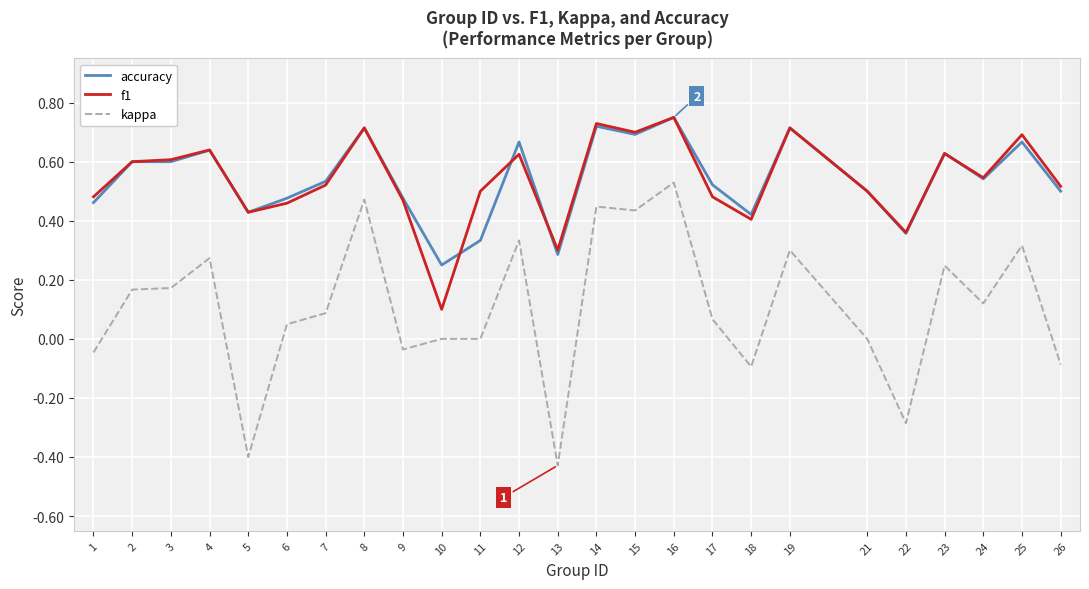

Is it true that f1 equals 0.4 at 5?

True